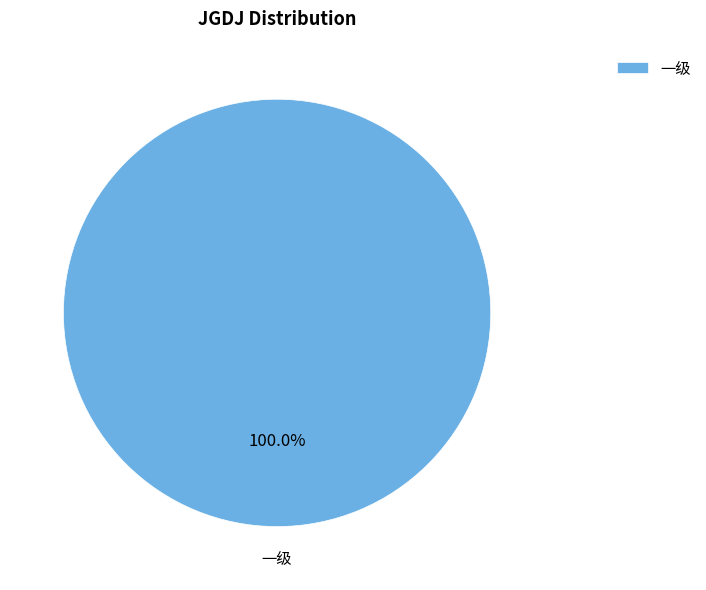

Rank the categories by value from lowest to highest.

一级